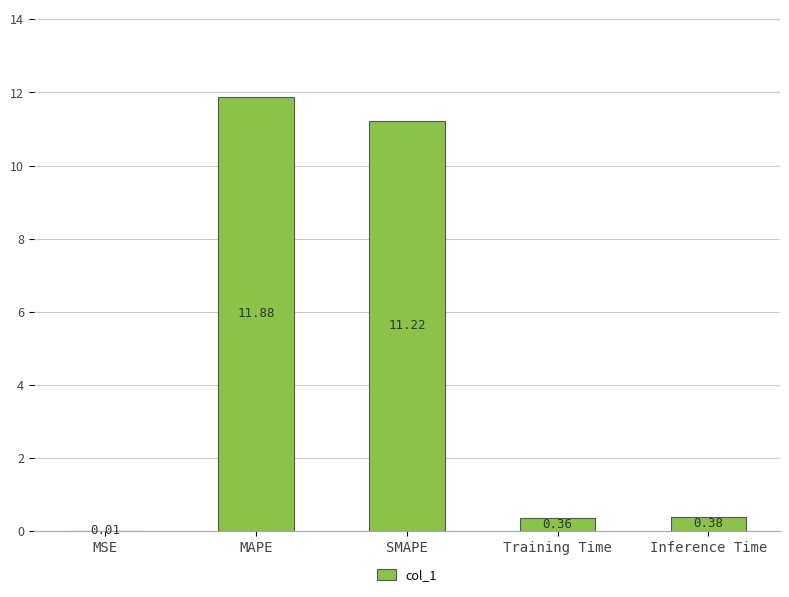

At which label is the value closest to 5?

Inference Time